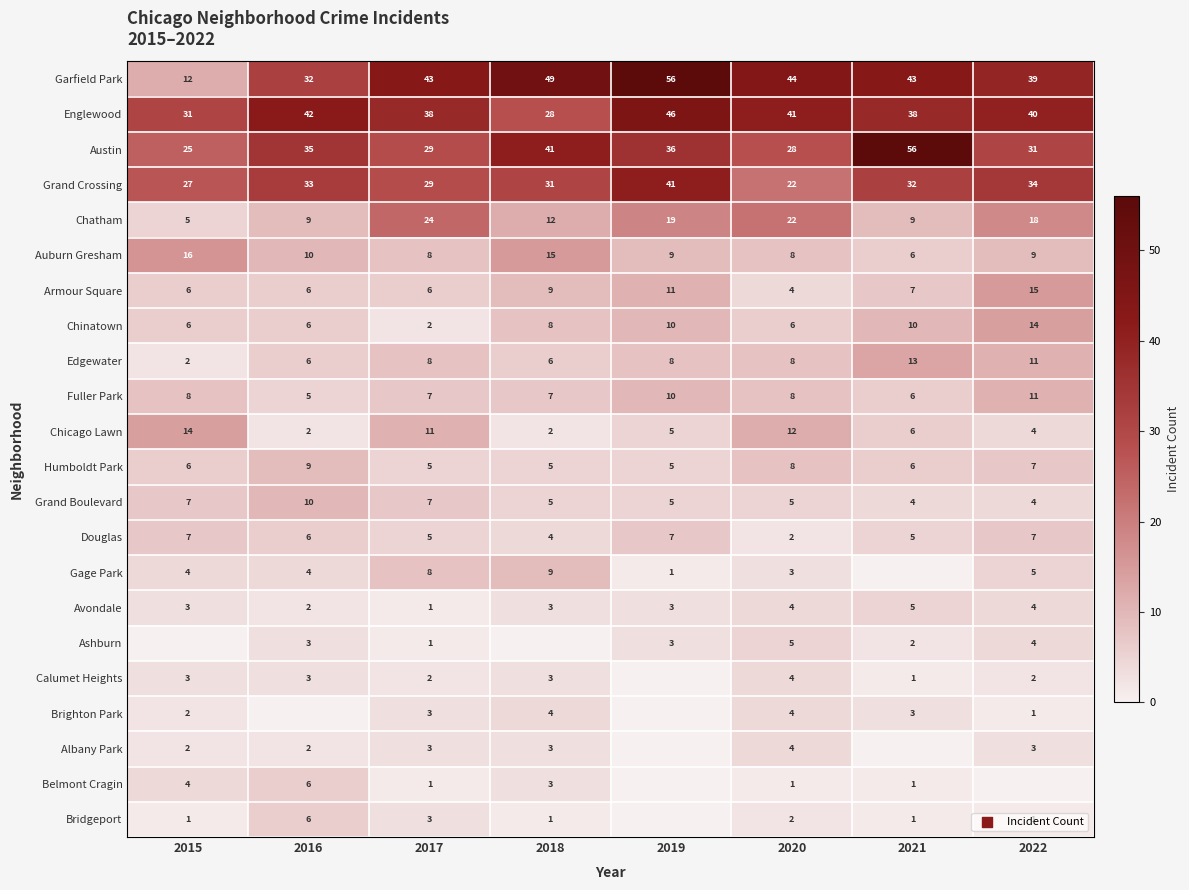

What is the highest value of the Chinatown series?

14